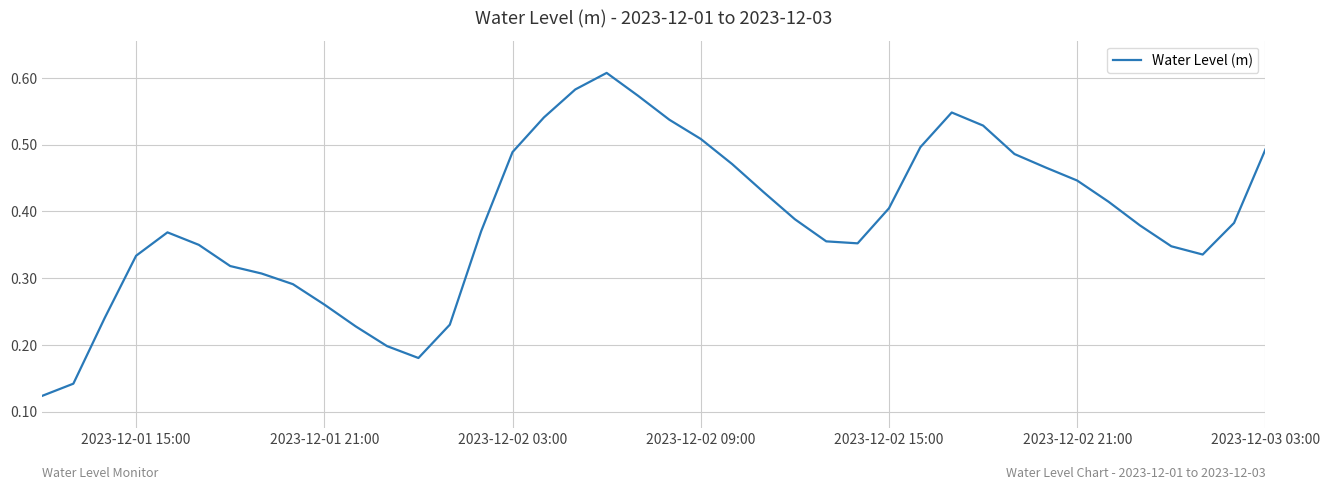

What is the average value?

0.4